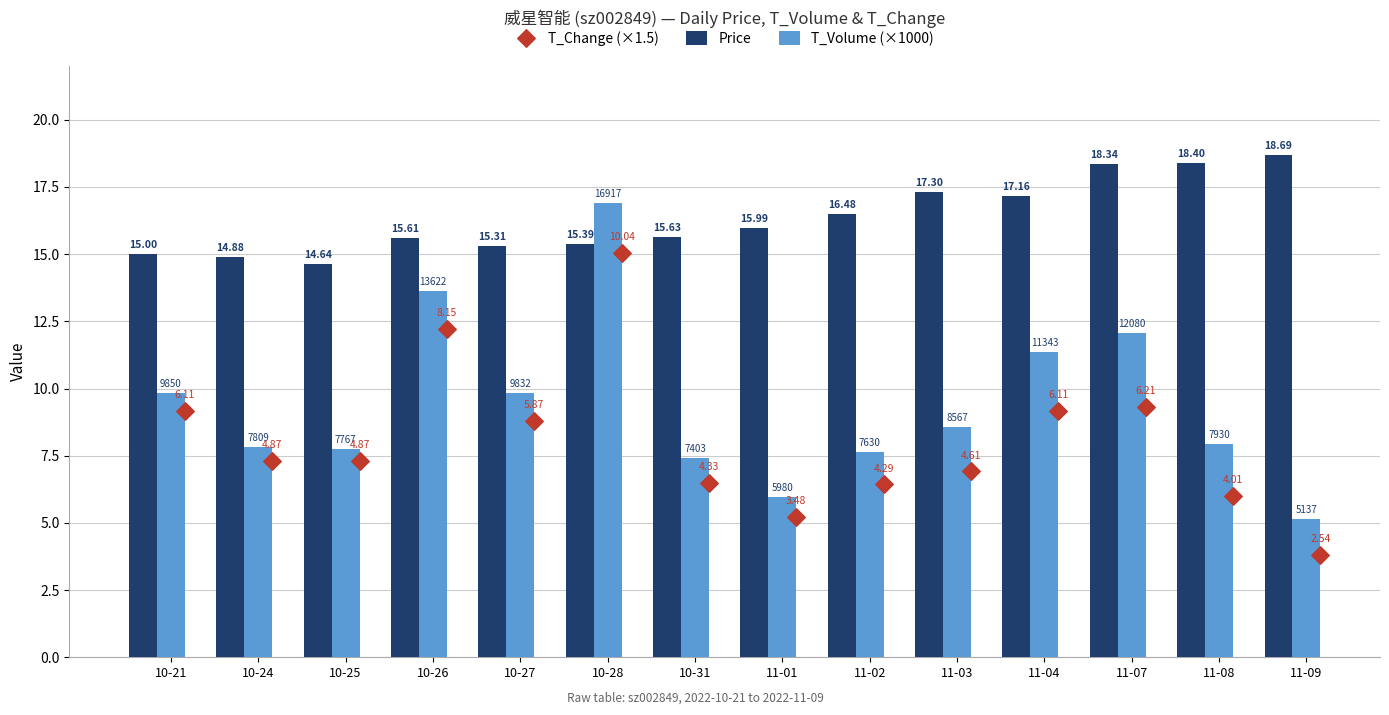

Which series has the largest Y range (max minus min)?

T_Volume (×1000)